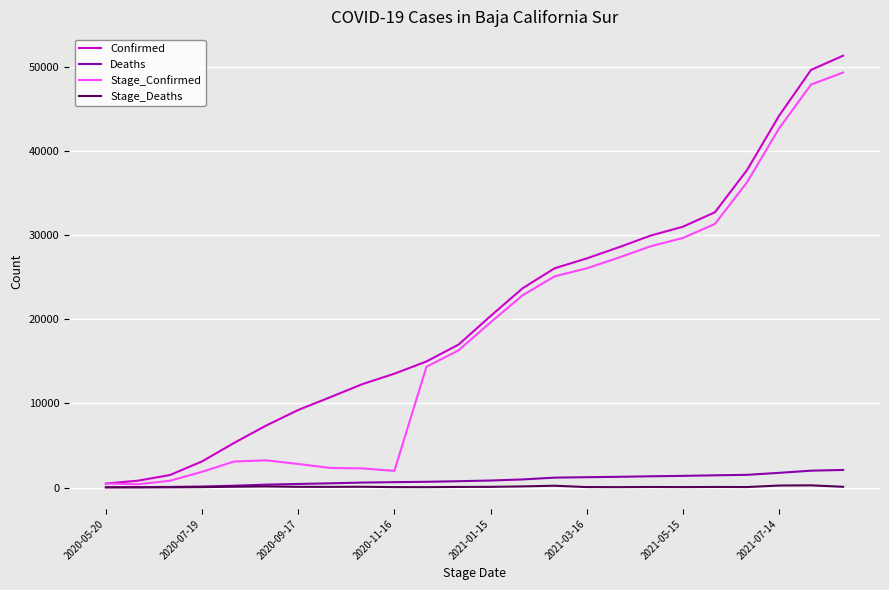

What is the highest value of the Stage_Confirmed series?

49380